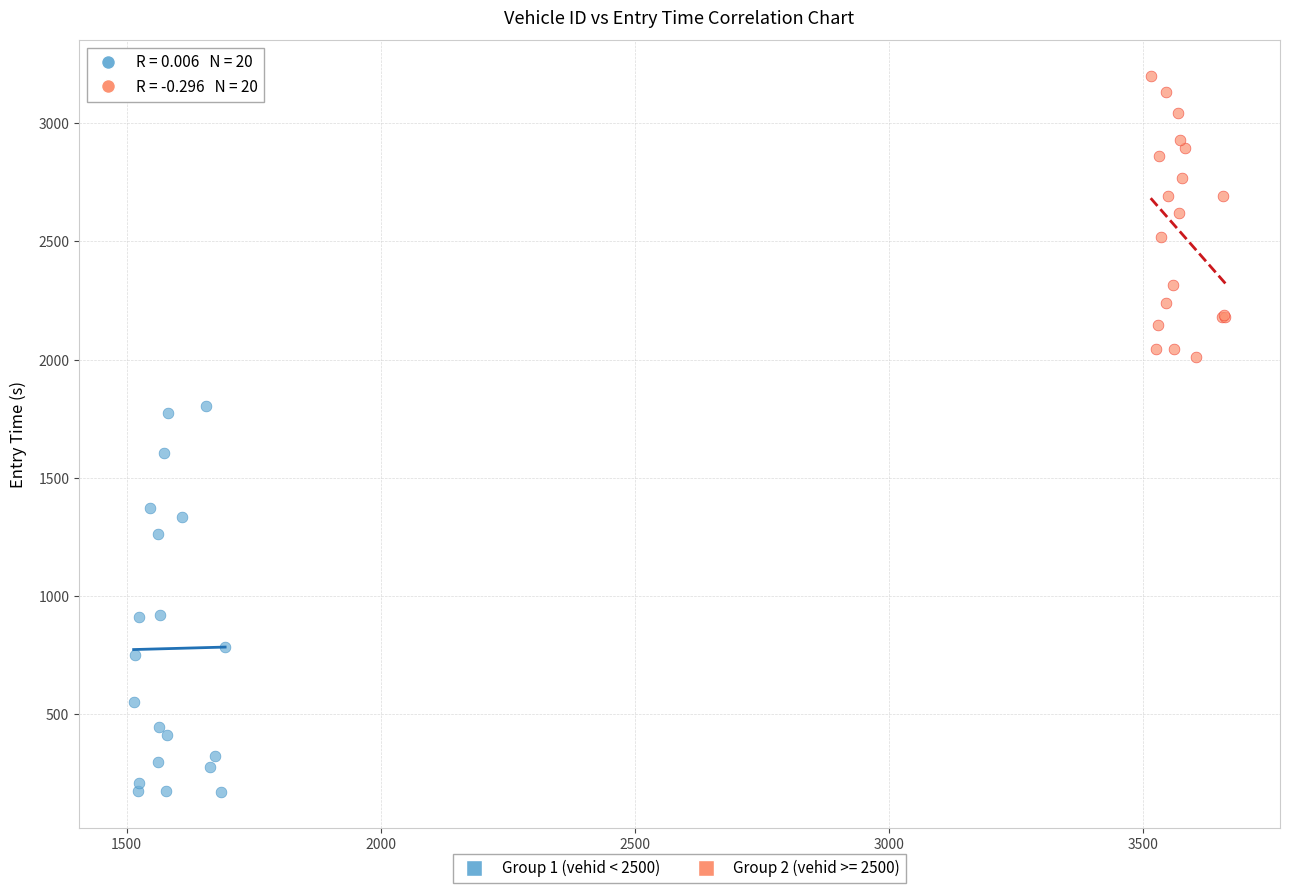

Which series contains the lowest Y value?

Group 1 (vehid < 2500)